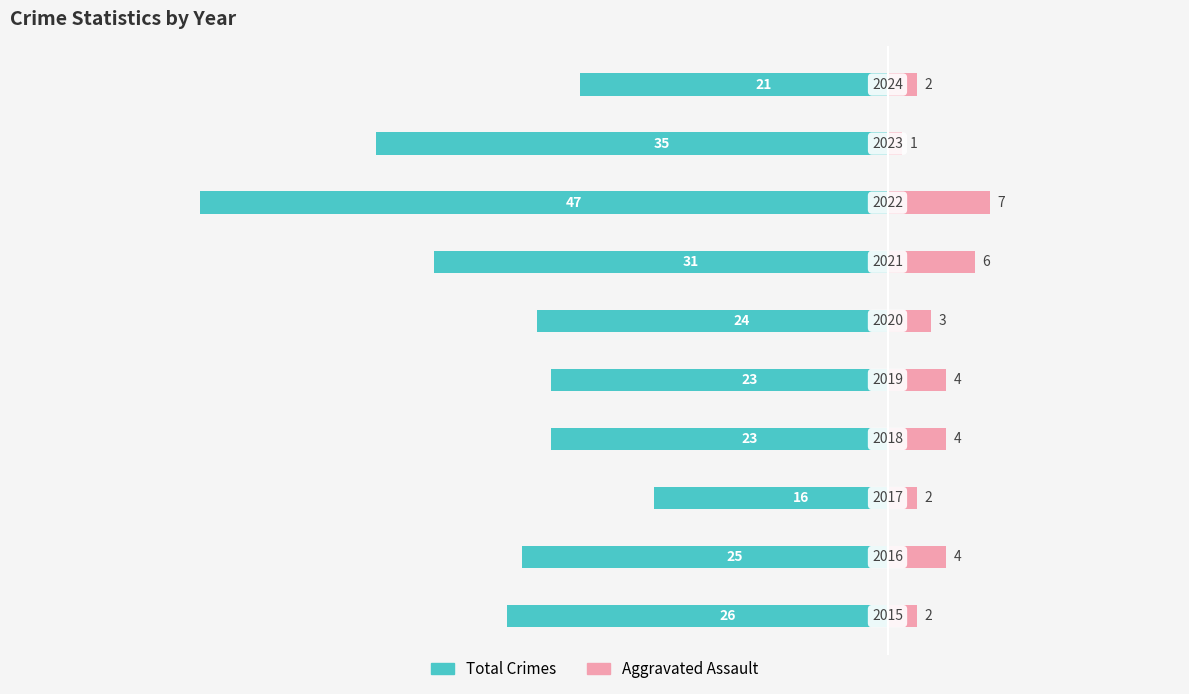

What are all the series names shown in the legend?

Total Crimes, Aggravated Assault